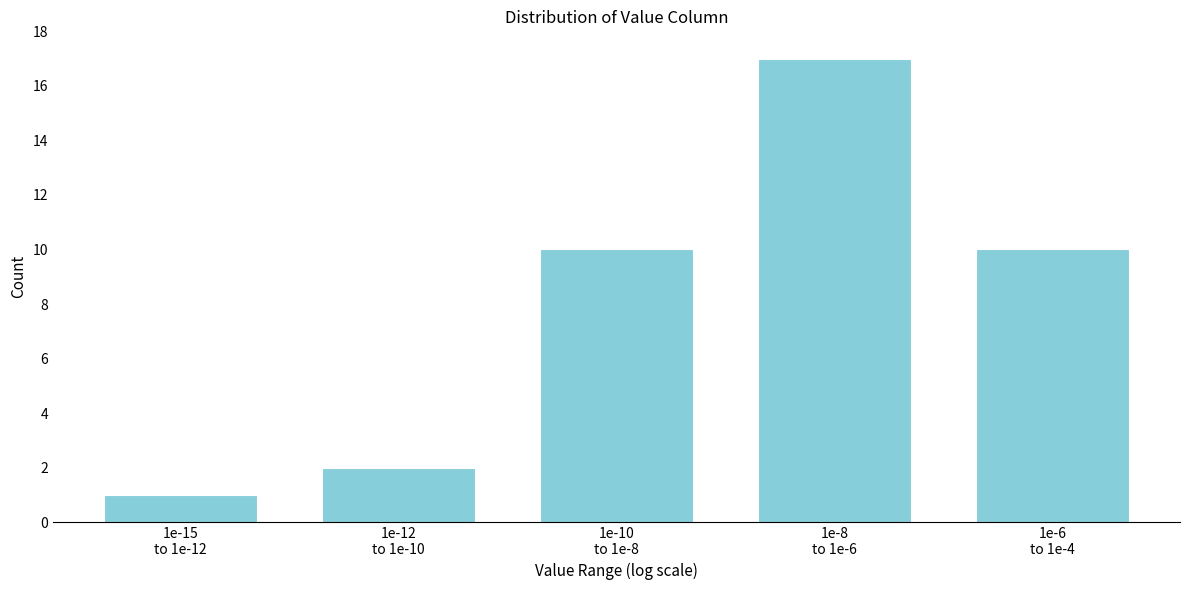

Reading left to right, what are all the values shown in this chart?

1	2	10	17	10